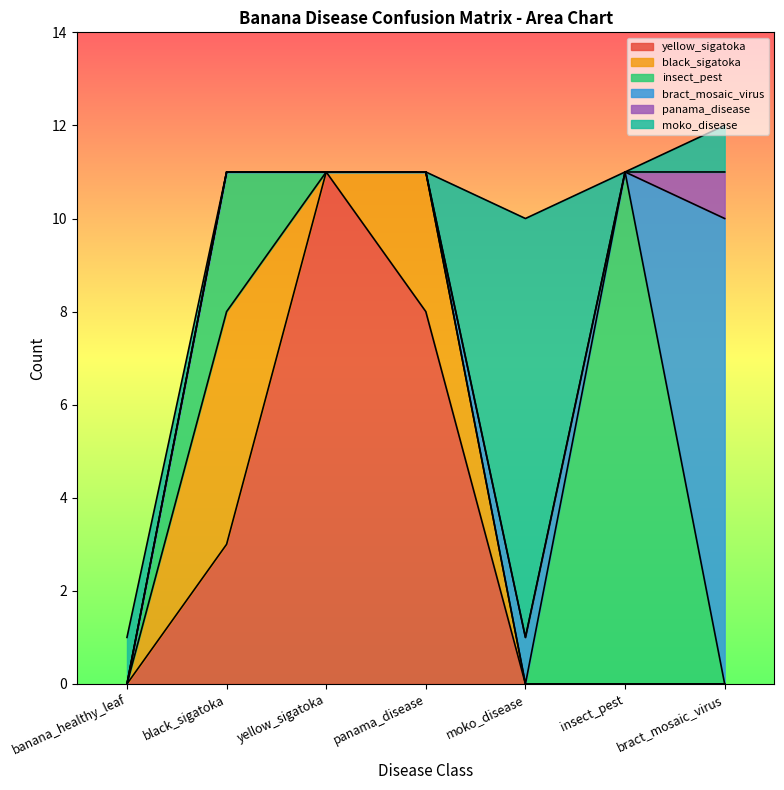

Which category has the highest value in the yellow_sigatoka series?

yellow_sigatoka